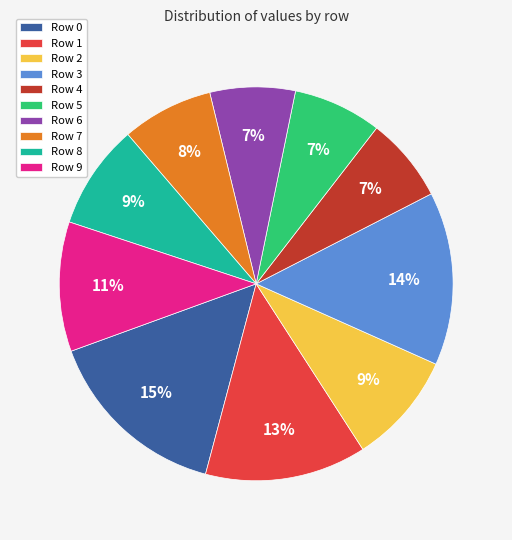

What percentage is the Row 1 slice, to the nearest percent?

13%